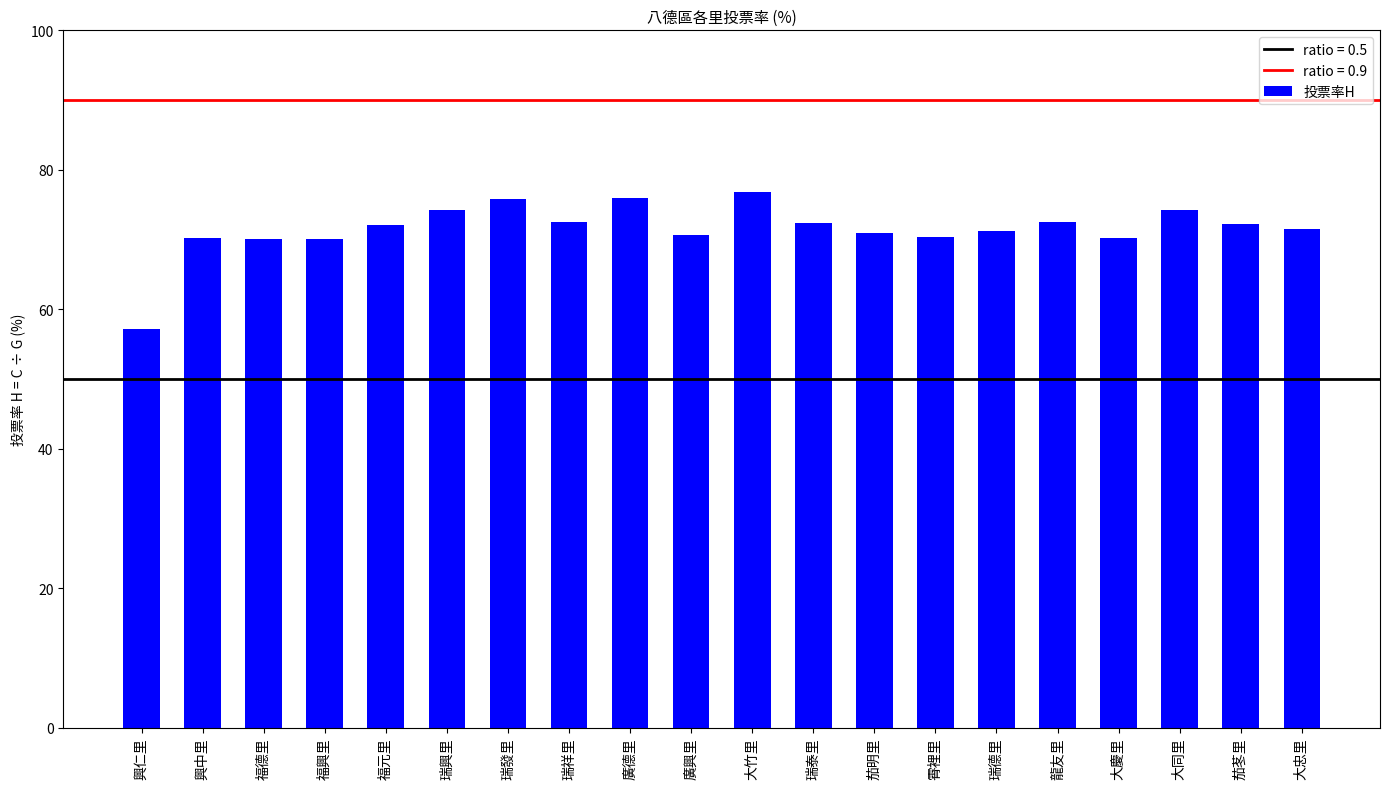

Which category has the highest value across all series?

大竹里